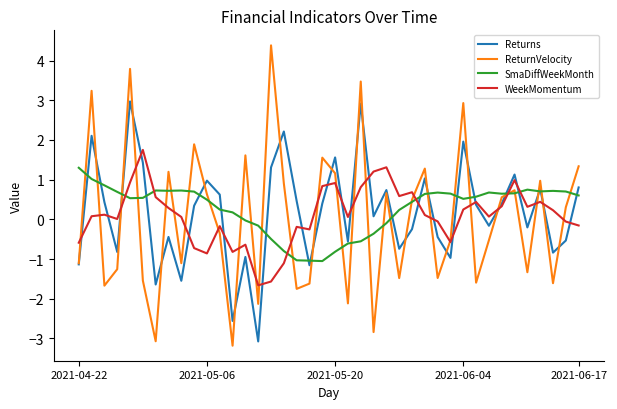

How many lines are shown in the chart?

4